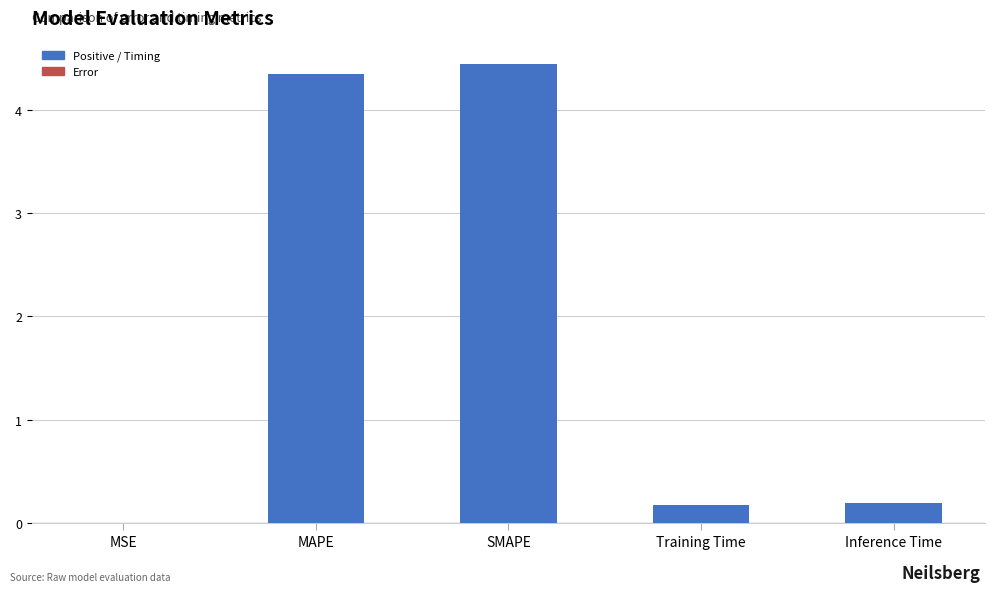

At which category does the chart reach its peak across all series?

SMAPE